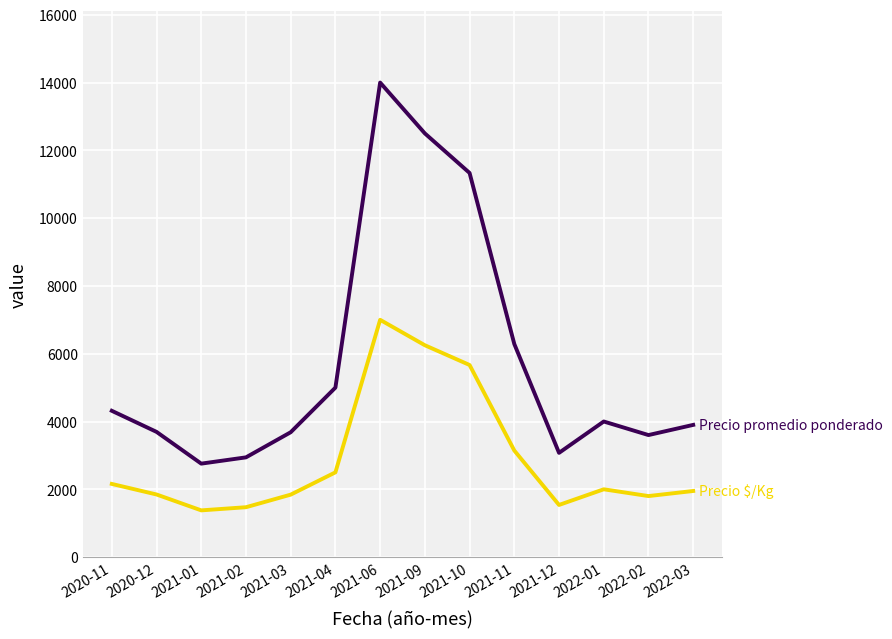

At which category is the sum across all series the highest?

2021-06